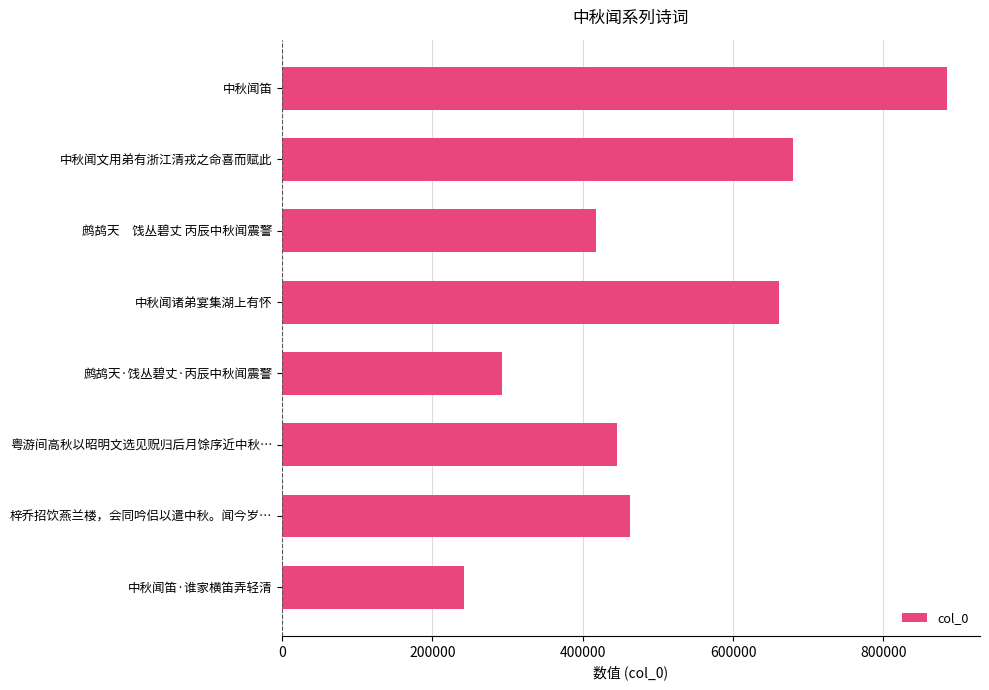

Is it true that the value at 粤游间高秋以昭明文选见贶归后月馀序近中秋… is 445602?

True